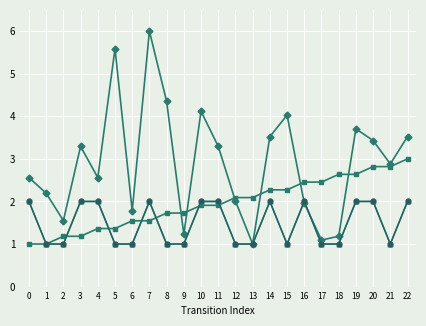

Does the chart have visible grid lines?

Yes